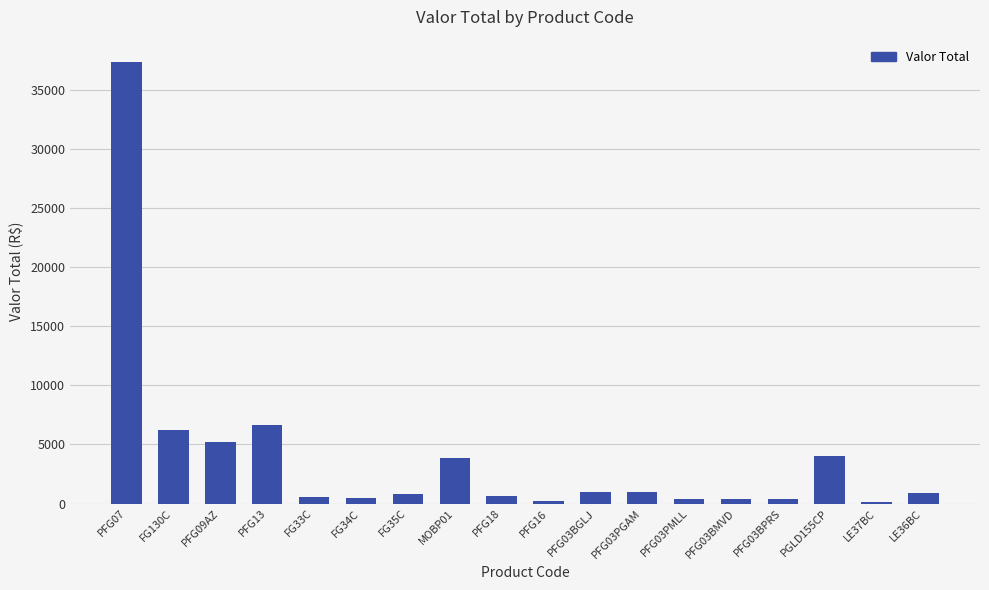

Are the bars horizontal?

No